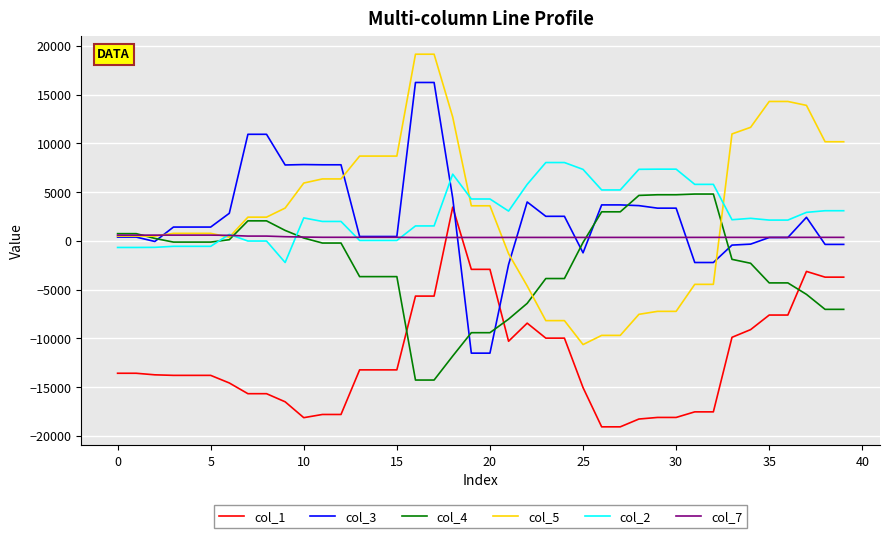

Which series has the widest spread of values?

col_5